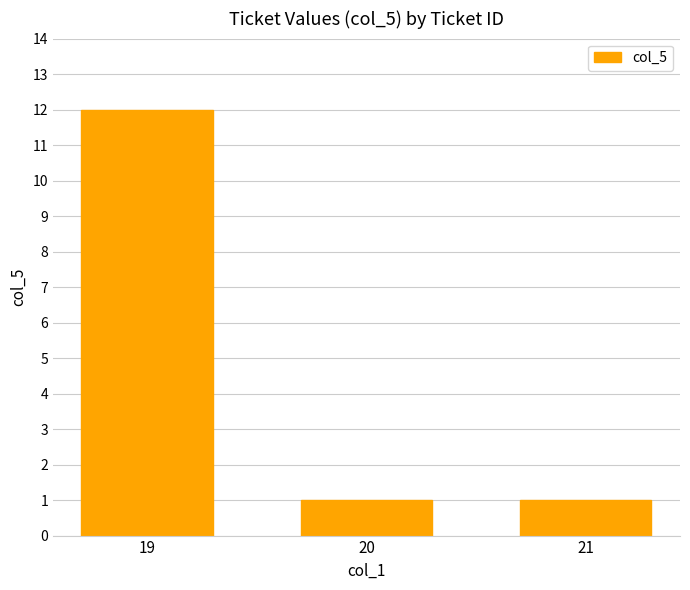

What is the difference between the maximum and minimum values?

11